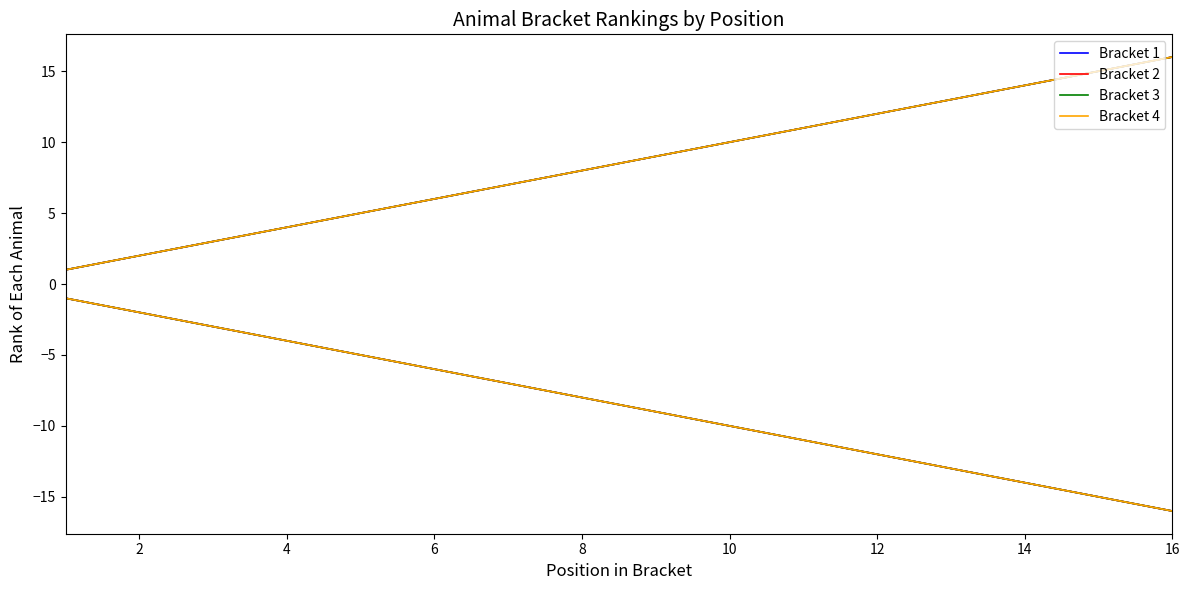

What is the lowest value of the Bracket 2 series?

1